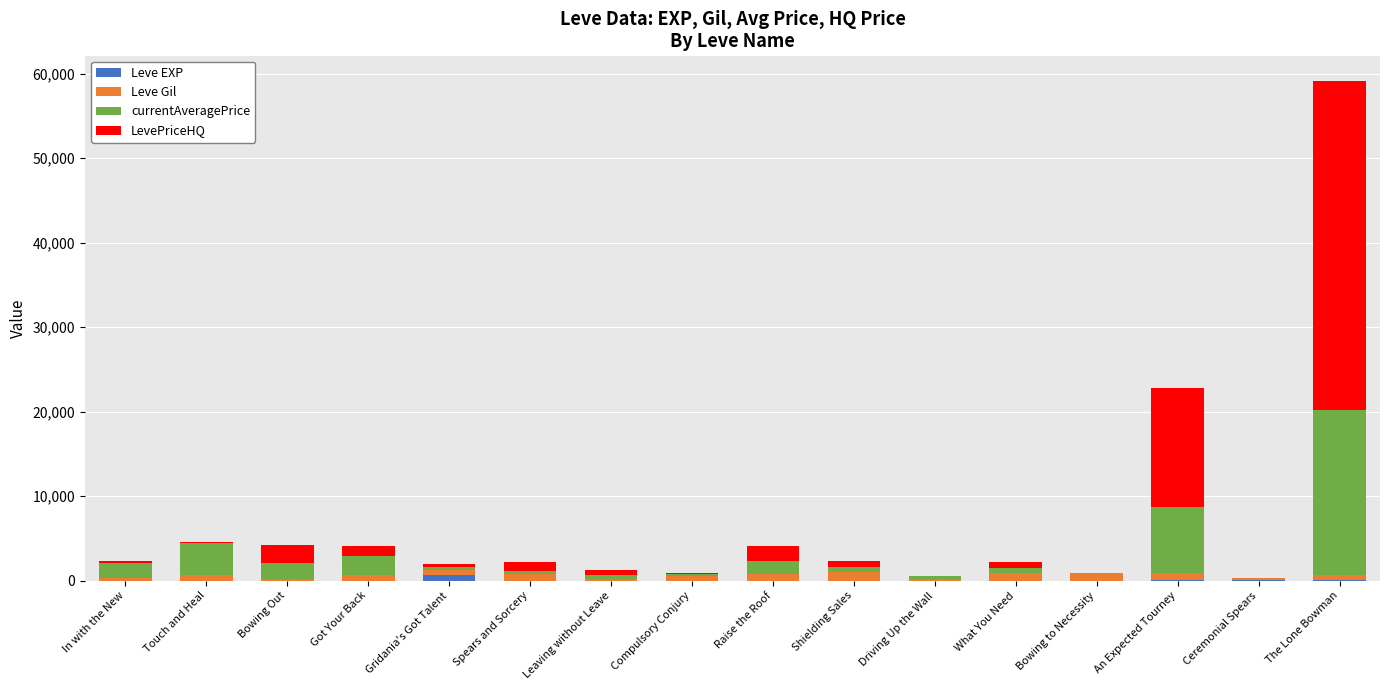

Count the number of data series in this chart.

4